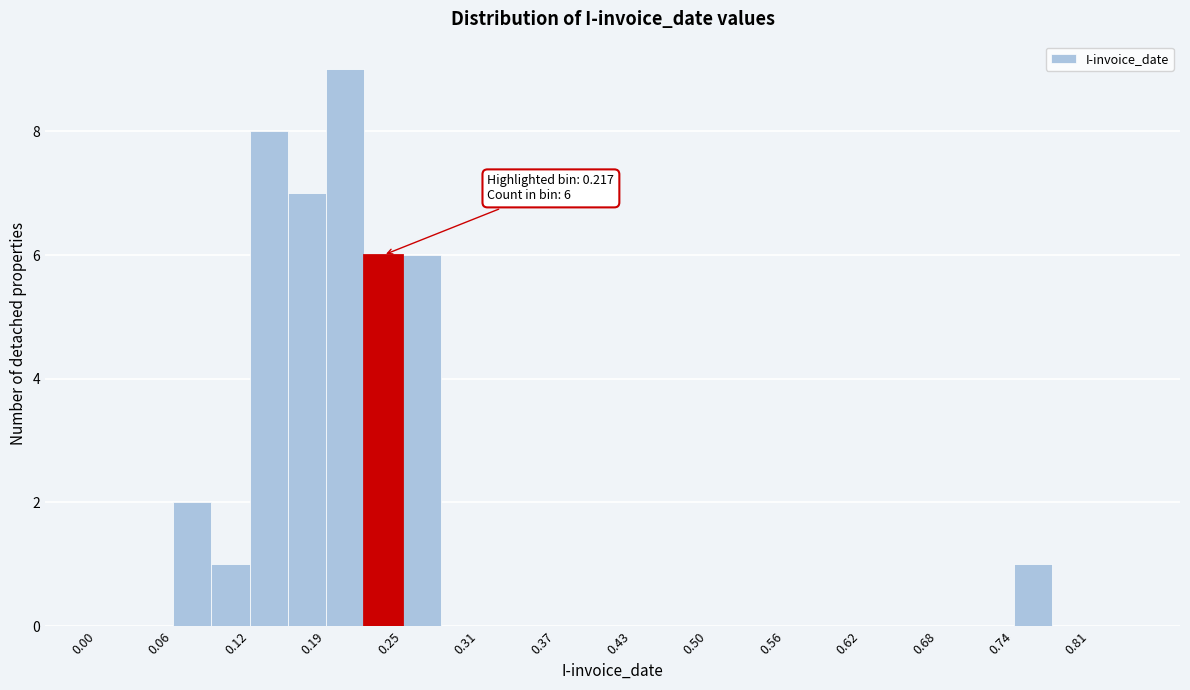

Around what value on the x-axis is the tallest bar? Give the approximate position of its centre, as read against the axis.

0.20